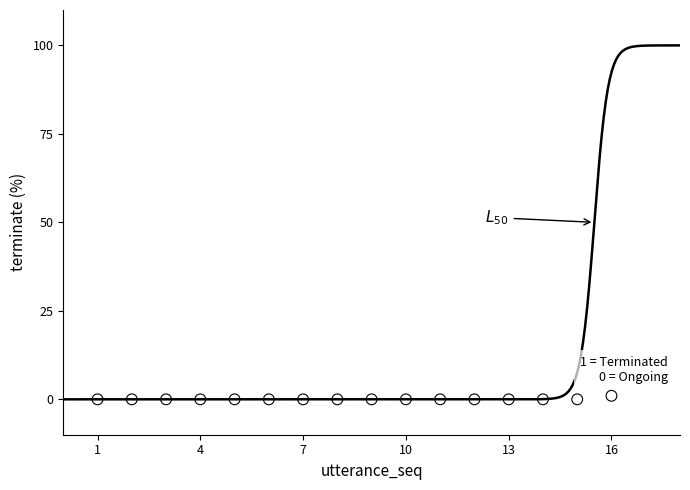

What is the range of X values (max minus min)?

15